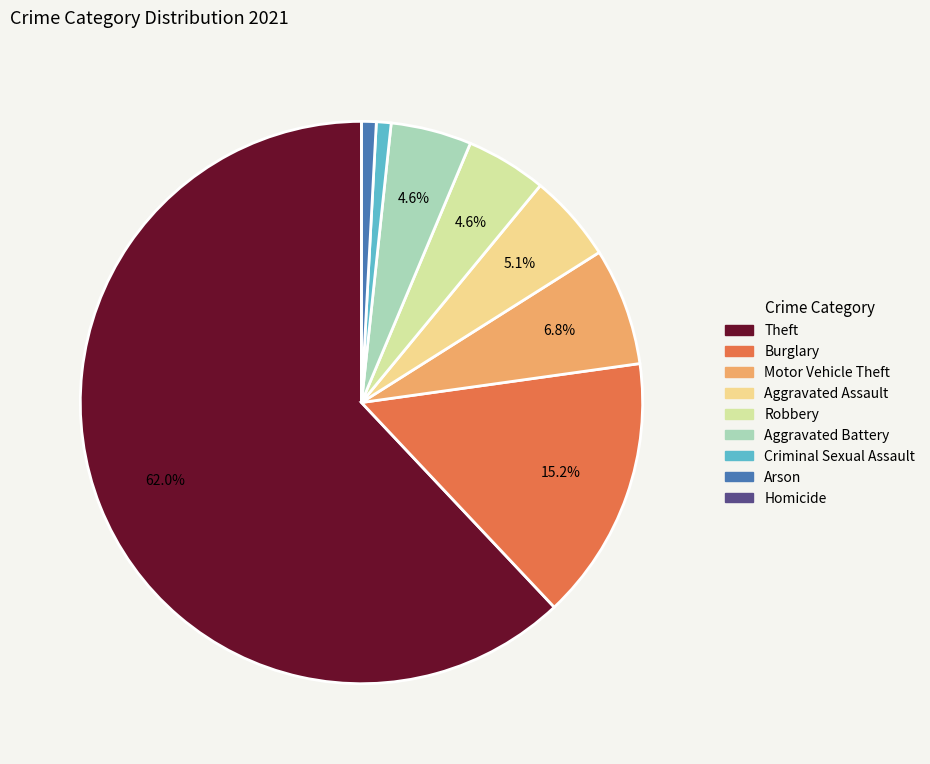

Which has a higher value, Motor Vehicle Theft or Theft?

Theft